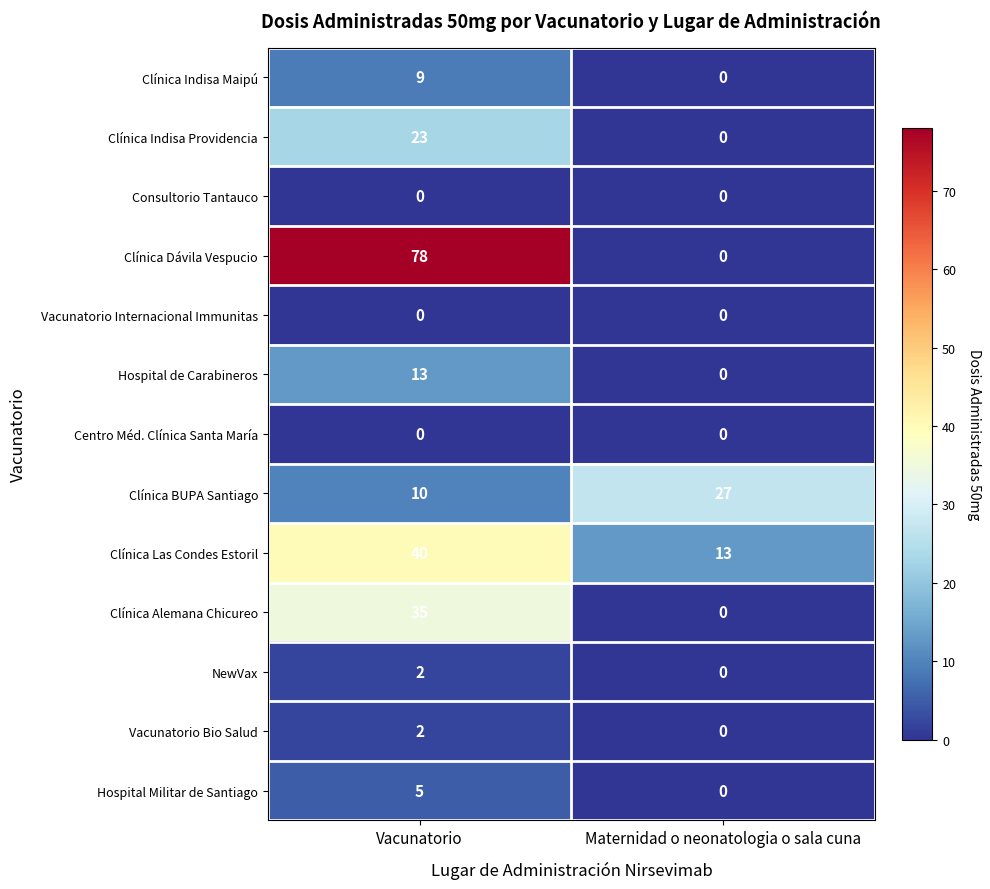

Reading left to right, list all the values displayed in this chart.

Clínica Indisa Maipú: 9	0
Clínica Indisa Providencia: 23	0
Consultorio Tantauco: 0	0
Clínica Dávila Vespucio: 78	0
Vacunatorio Internacional Immunitas: 0	0
Hospital de Carabineros: 13	0
Centro Méd. Clínica Santa María: 0	0
Clínica BUPA Santiago: 10	27
Clínica Las Condes Estoril: 40	13
Clínica Alemana Chicureo: 35	0
NewVax: 2	0
Vacunatorio Bio Salud: 2	0
Hospital Militar de Santiago: 5	0